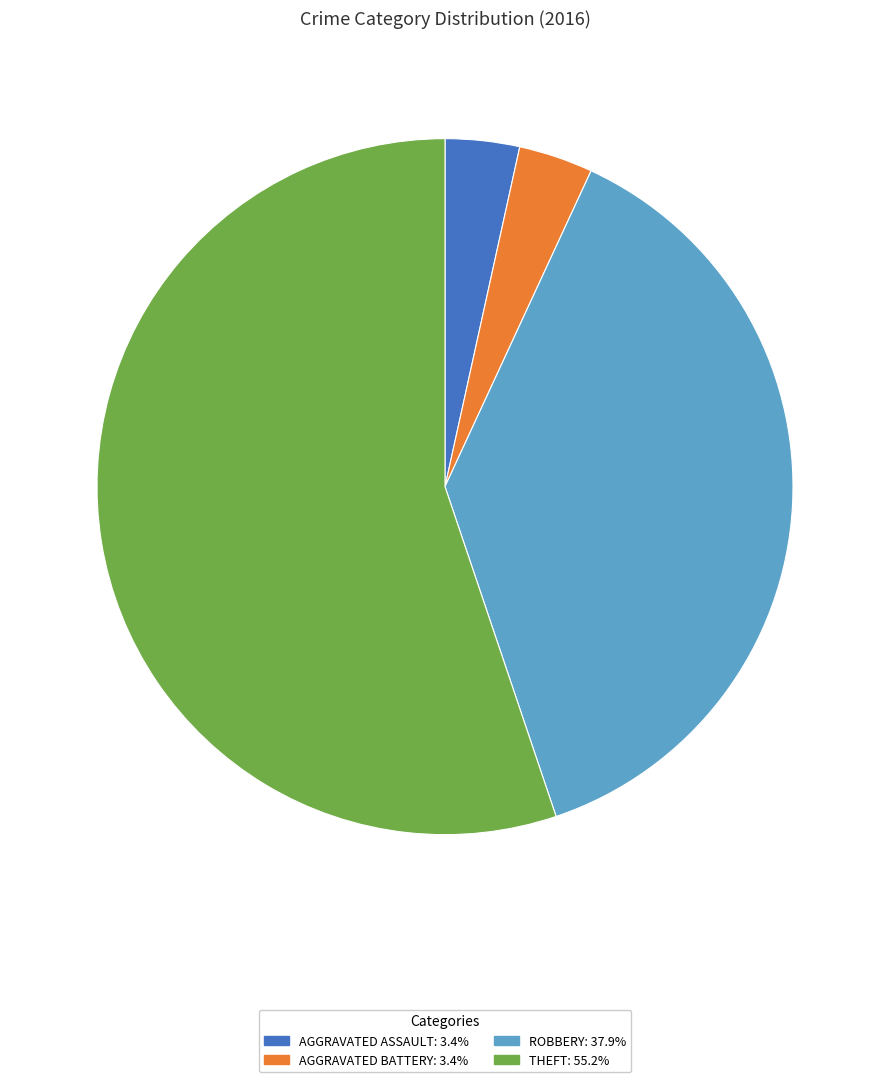

How many segments does this pie chart have?

4